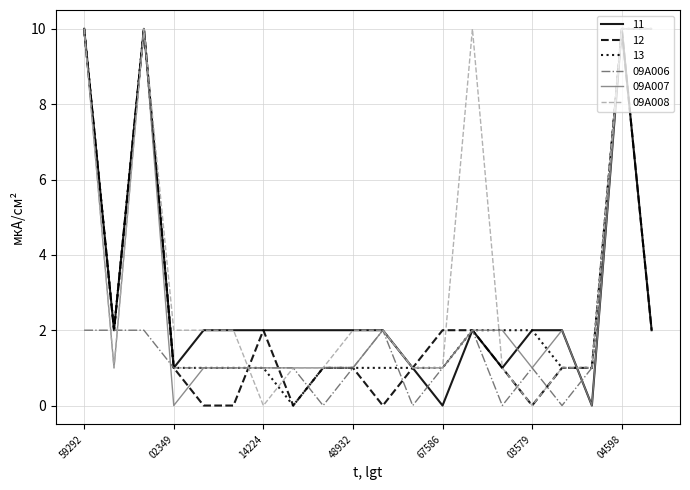

What is the highest value of the 09A006 series?

10